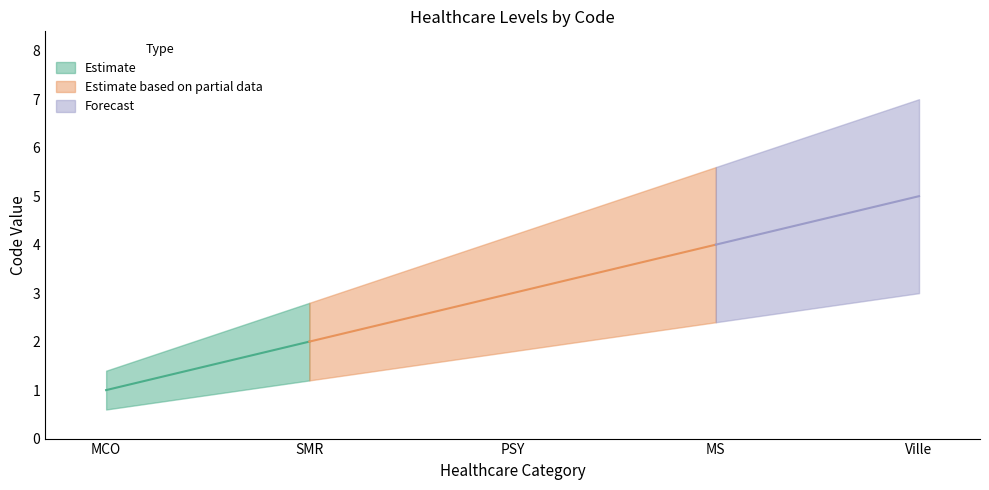

Which label corresponds to the largest value in the chart?

Ville